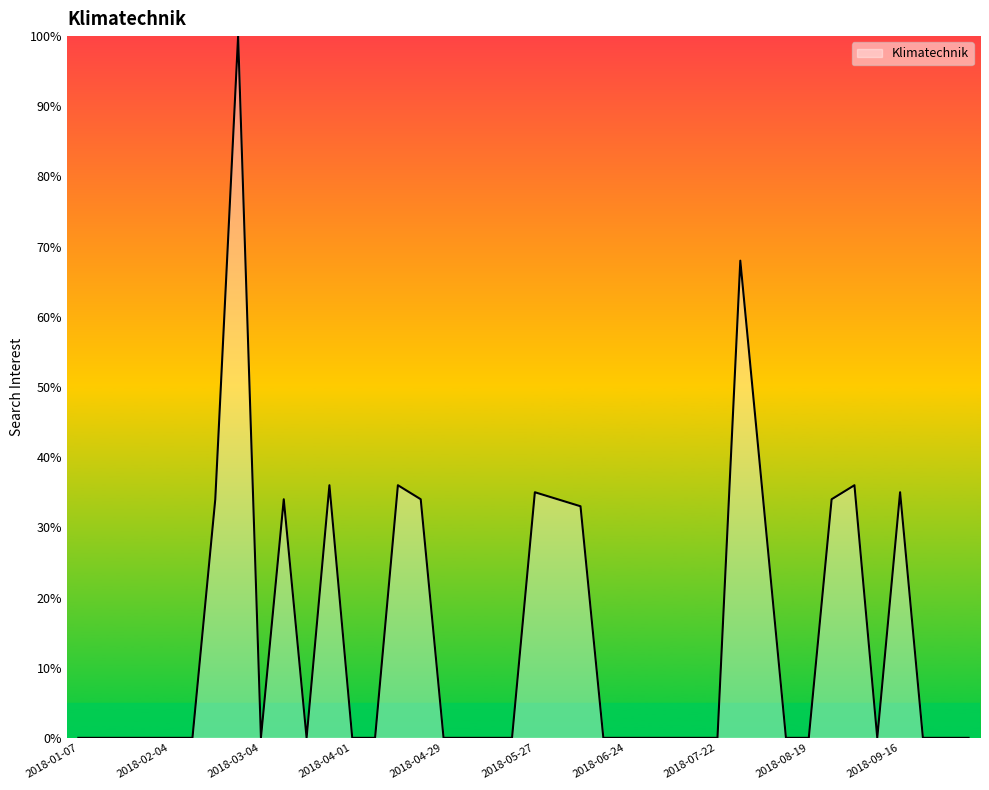

What is the difference between the maximum and minimum values?

100